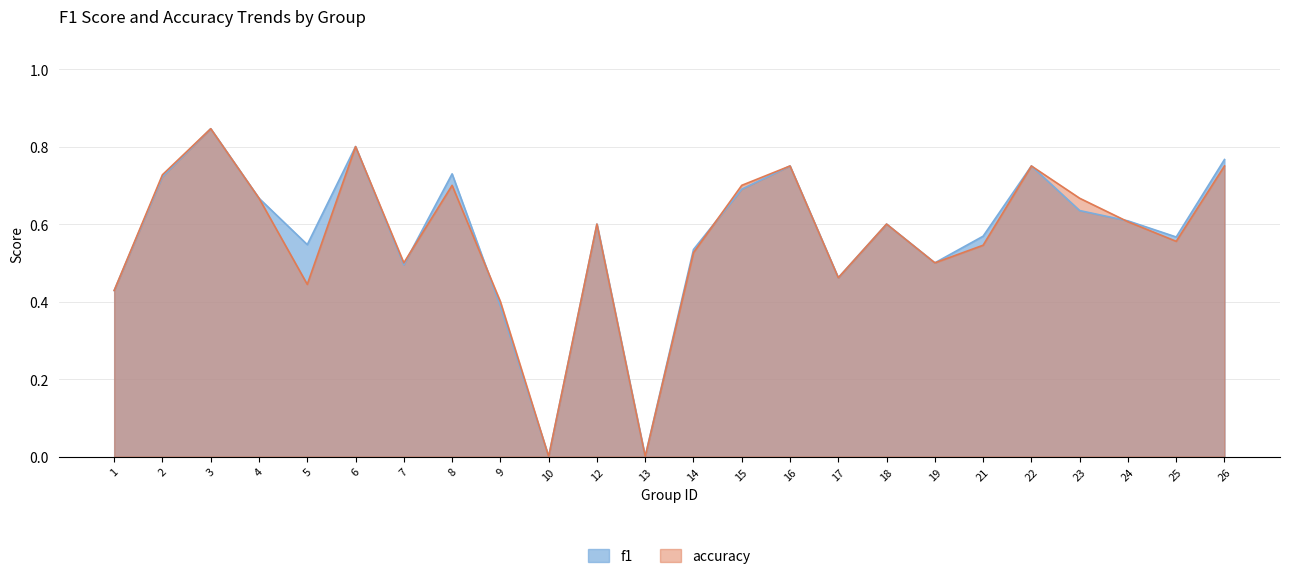

How many lines are shown in the chart?

2